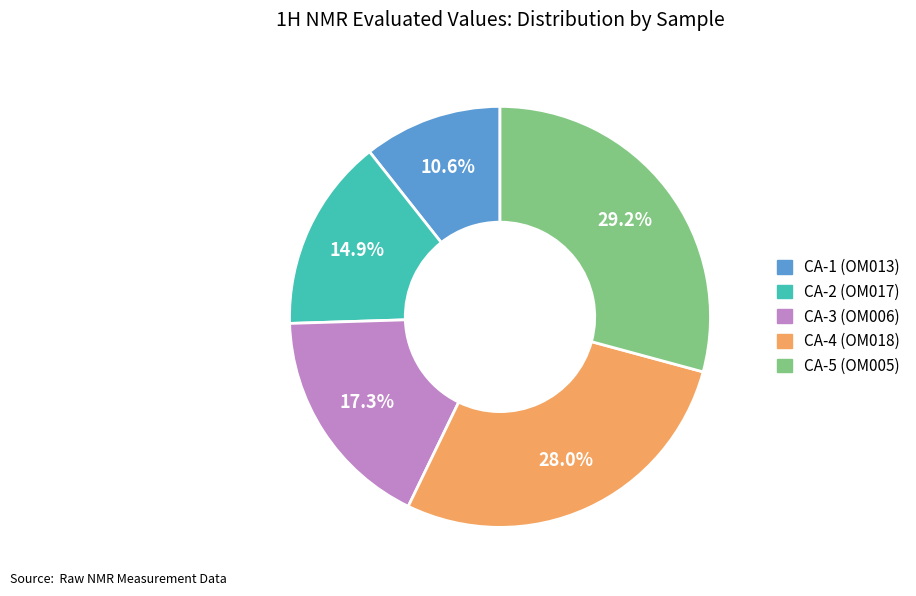

The CA-5 (OM005) slice represents 29% of the pie. True or false?

True